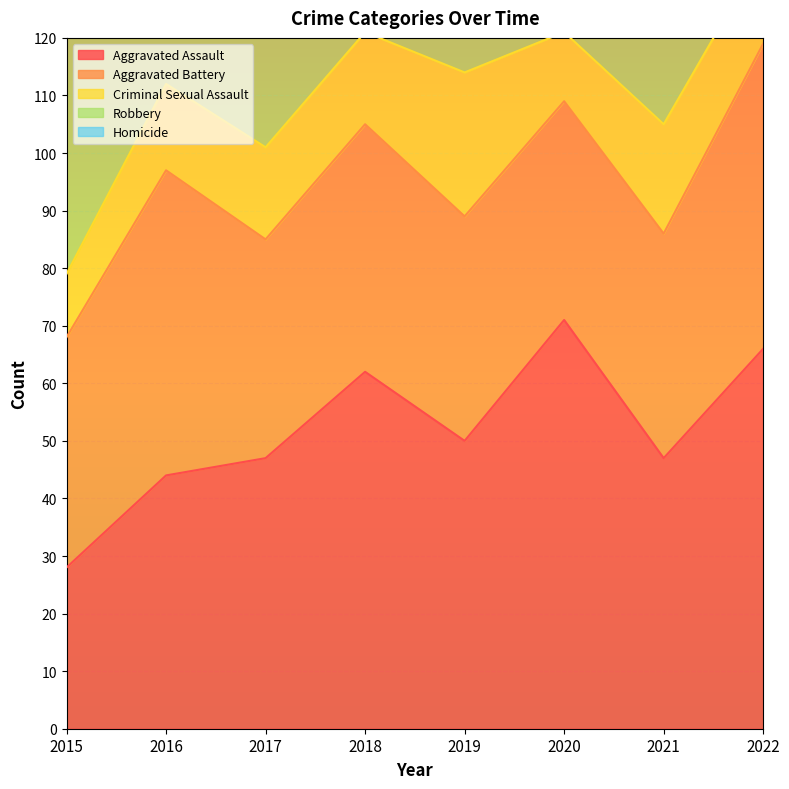

The Criminal Sexual Assault series shows 11 at 2015. True or false?

True